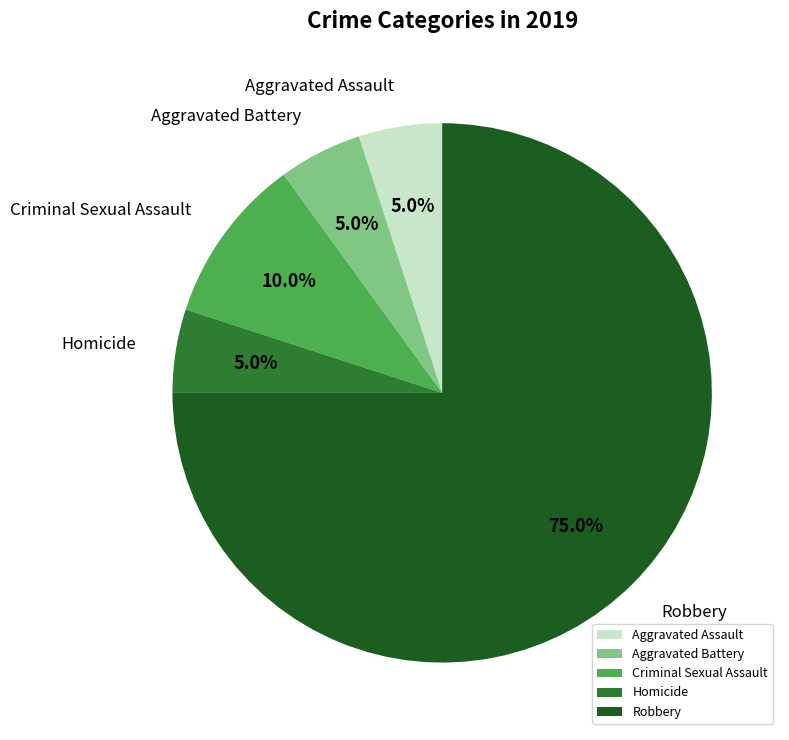

To the nearest percent, what percentage of the pie is Criminal Sexual Assault?

10%